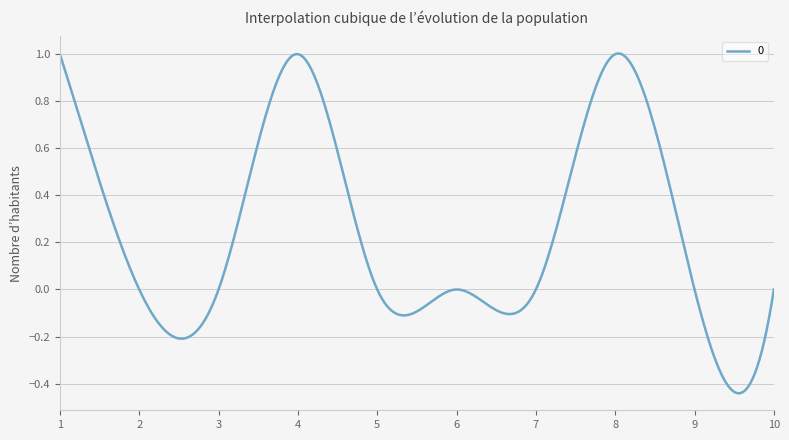

What is the difference between the maximum and minimum values?

1.4